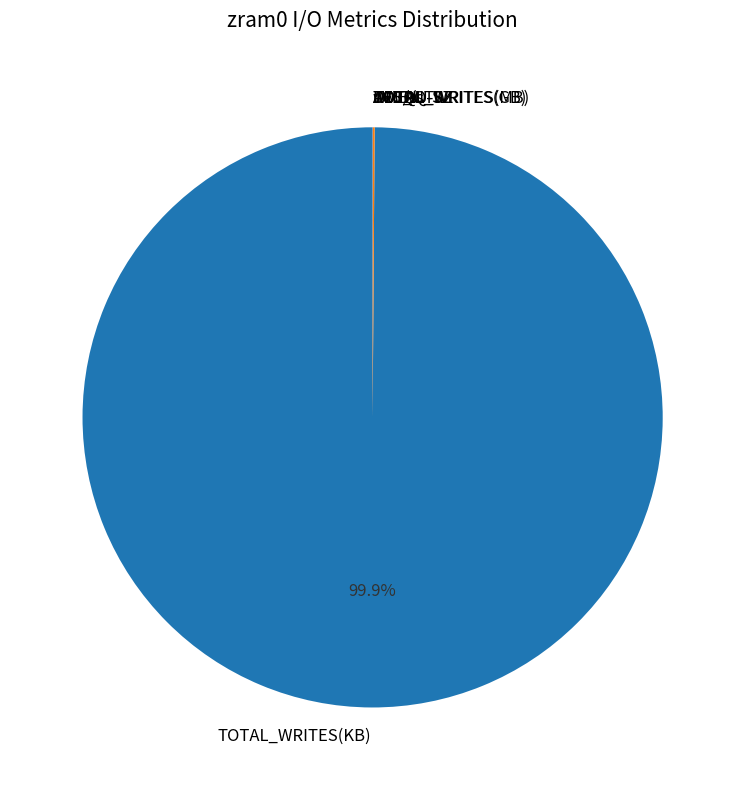

What is the largest slice in the pie chart?

TOTAL_WRITES(KB)